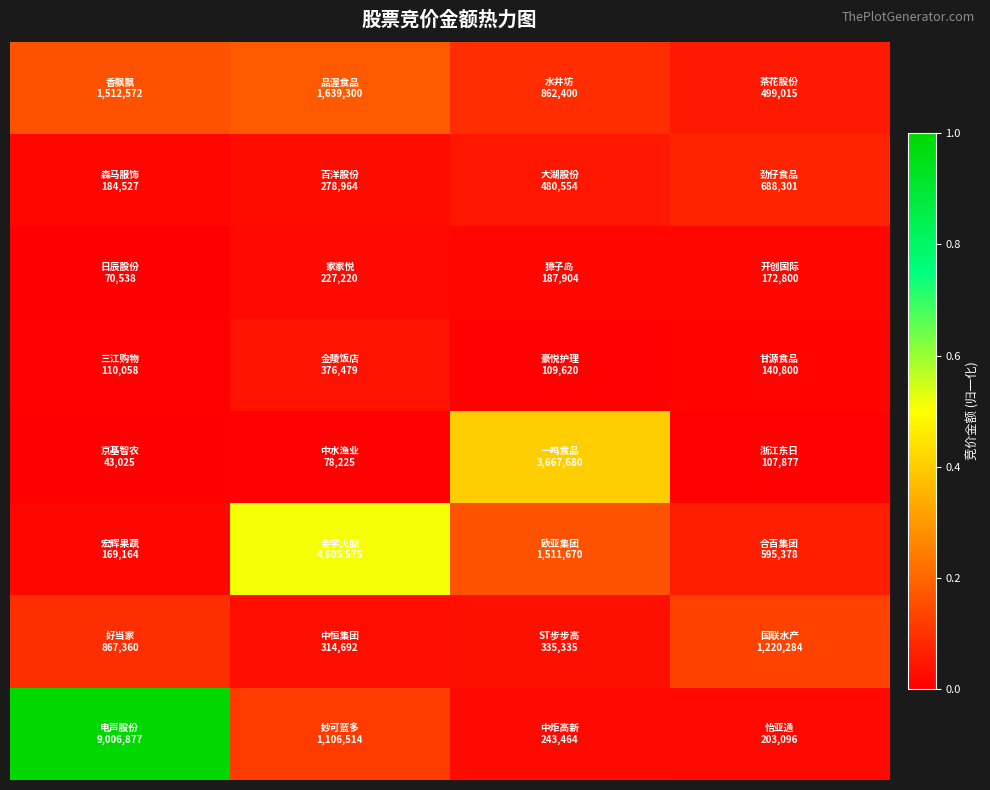

Reading right to left, transcribe all the data shown in this chart.

row_0: 3=0.1	2=0.1	1=0.2	0=0.2
row_1: 3=0.1	2=0.0	1=0.0	0=0.0
row_2: 3=0.0	2=0.0	1=0.0	0=0.0
row_3: 3=0.0	2=0.0	1=0.0	0=0.0
row_4: 3=0.0	2=0.4	1=0.0	0=0.0
row_5: 3=0.1	2=0.2	1=0.5	0=0.0
row_6: 3=0.1	2=0.0	1=0.0	0=0.1
row_7: 3=0.0	2=0.0	1=0.1	0=1.0